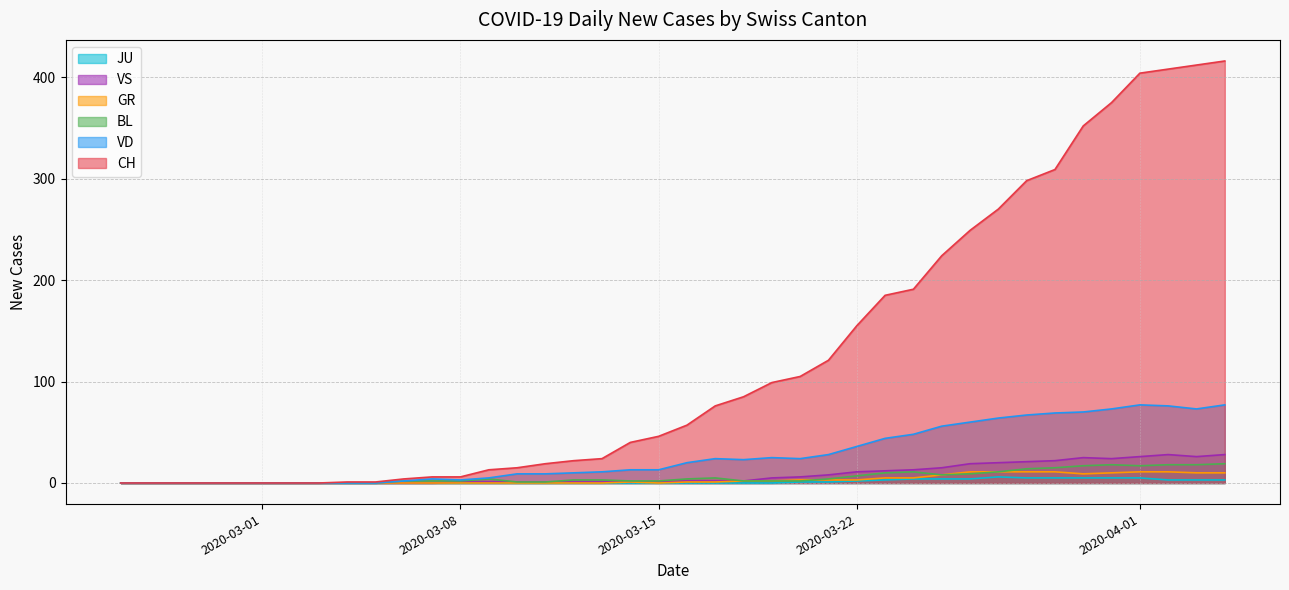

Which series has the largest total across all categories?

CH